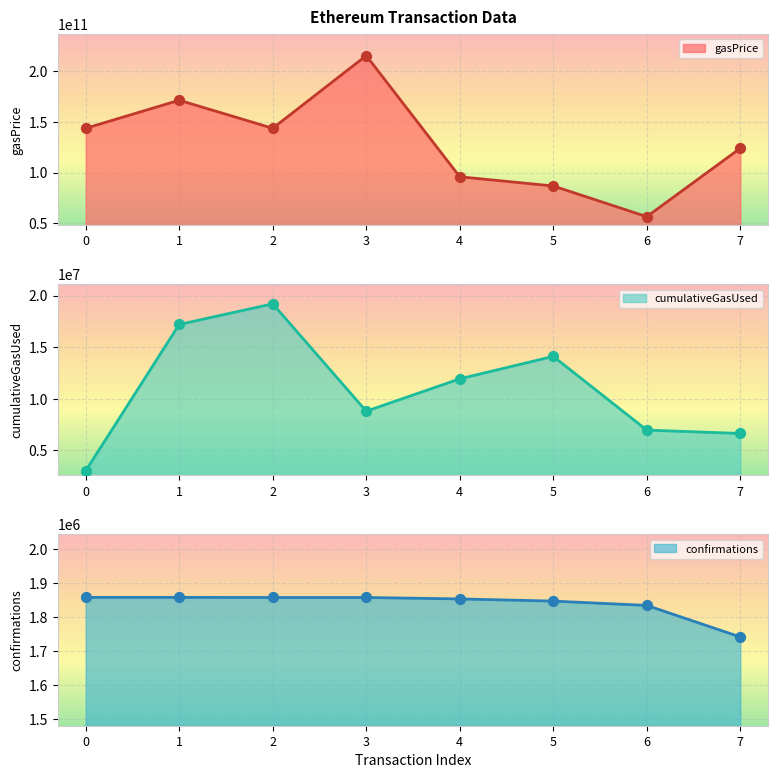

At how many categories does at least one series exceed 23972758716?

8